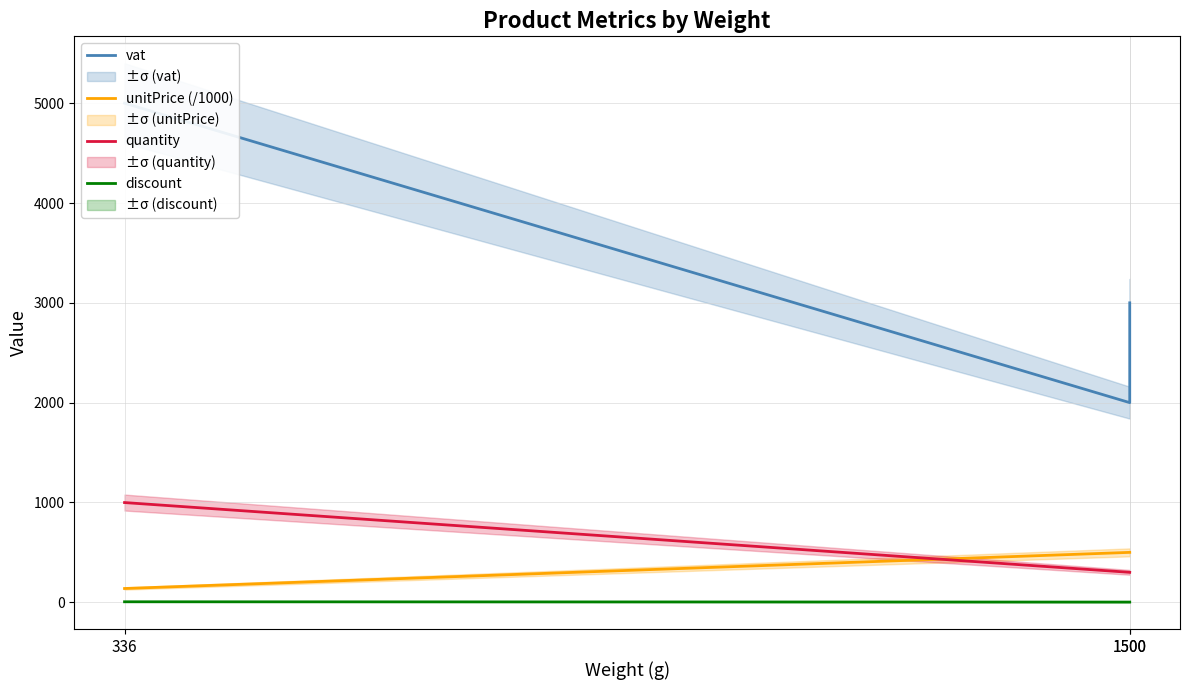

Rank the series at 1500 from highest to lowest value.

vat, unitPrice (/1000), quantity, discount